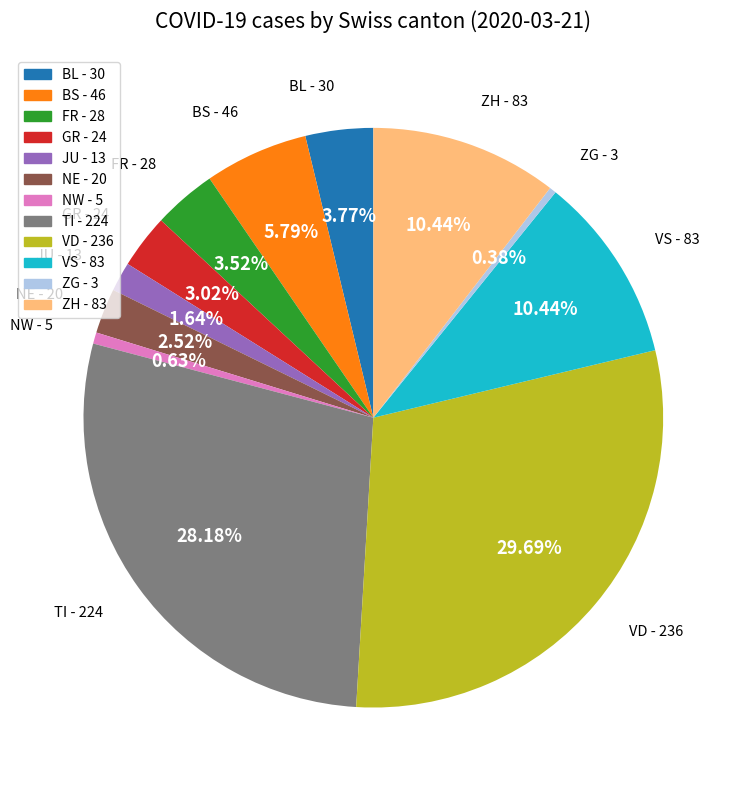

Does any single category account for the majority?

No